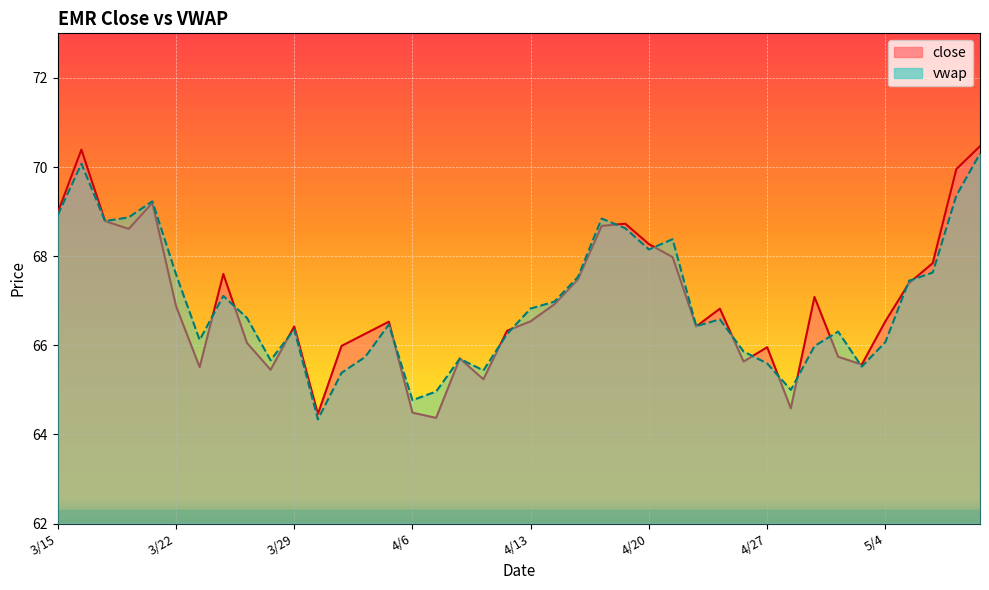

Reading left to right, transcribe all the data shown in this chart.

close: 3/15=69.0	3/16=70.4	3/19=68.8	3/20=68.6	3/21=69.2	3/22=66.9	3/23=65.5	3/26=67.6	3/27=66.1	3/28=65.5	3/29=66.4	4/2=64.5	4/3=66.0	4/4=66.3	4/5=66.5	4/6=64.5	4/9=64.4	4/10=65.7	4/11=65.2	4/12=66.3	4/13=66.5	4/16=66.9	4/17=67.5	4/18=68.7	4/19=68.7	4/20=68.3	4/23=68.0	4/24=66.4	4/25=66.8	4/26=65.6	4/27=66.0	4/30=64.6	5/1=67.1	5/2=65.7	5/3=65.6	5/4=66.5	5/7=67.4	5/8=67.8	5/9=70.0	5/10=70.5
vwap: 3/15=68.9	3/16=70.1	3/19=68.8	3/20=68.9	3/21=69.2	3/22=67.6	3/23=66.1	3/26=67.1	3/27=66.6	3/28=65.7	3/29=66.4	4/2=64.3	4/3=65.4	4/4=65.7	4/5=66.5	4/6=64.8	4/9=65.0	4/10=65.7	4/11=65.4	4/12=66.3	4/13=66.8	4/16=67.0	4/17=67.5	4/18=68.8	4/19=68.6	4/20=68.1	4/23=68.4	4/24=66.4	4/25=66.6	4/26=65.9	4/27=65.6	4/30=65.0	5/1=66.0	5/2=66.3	5/3=65.5	5/4=66.1	5/7=67.4	5/8=67.6	5/9=69.4	5/10=70.3